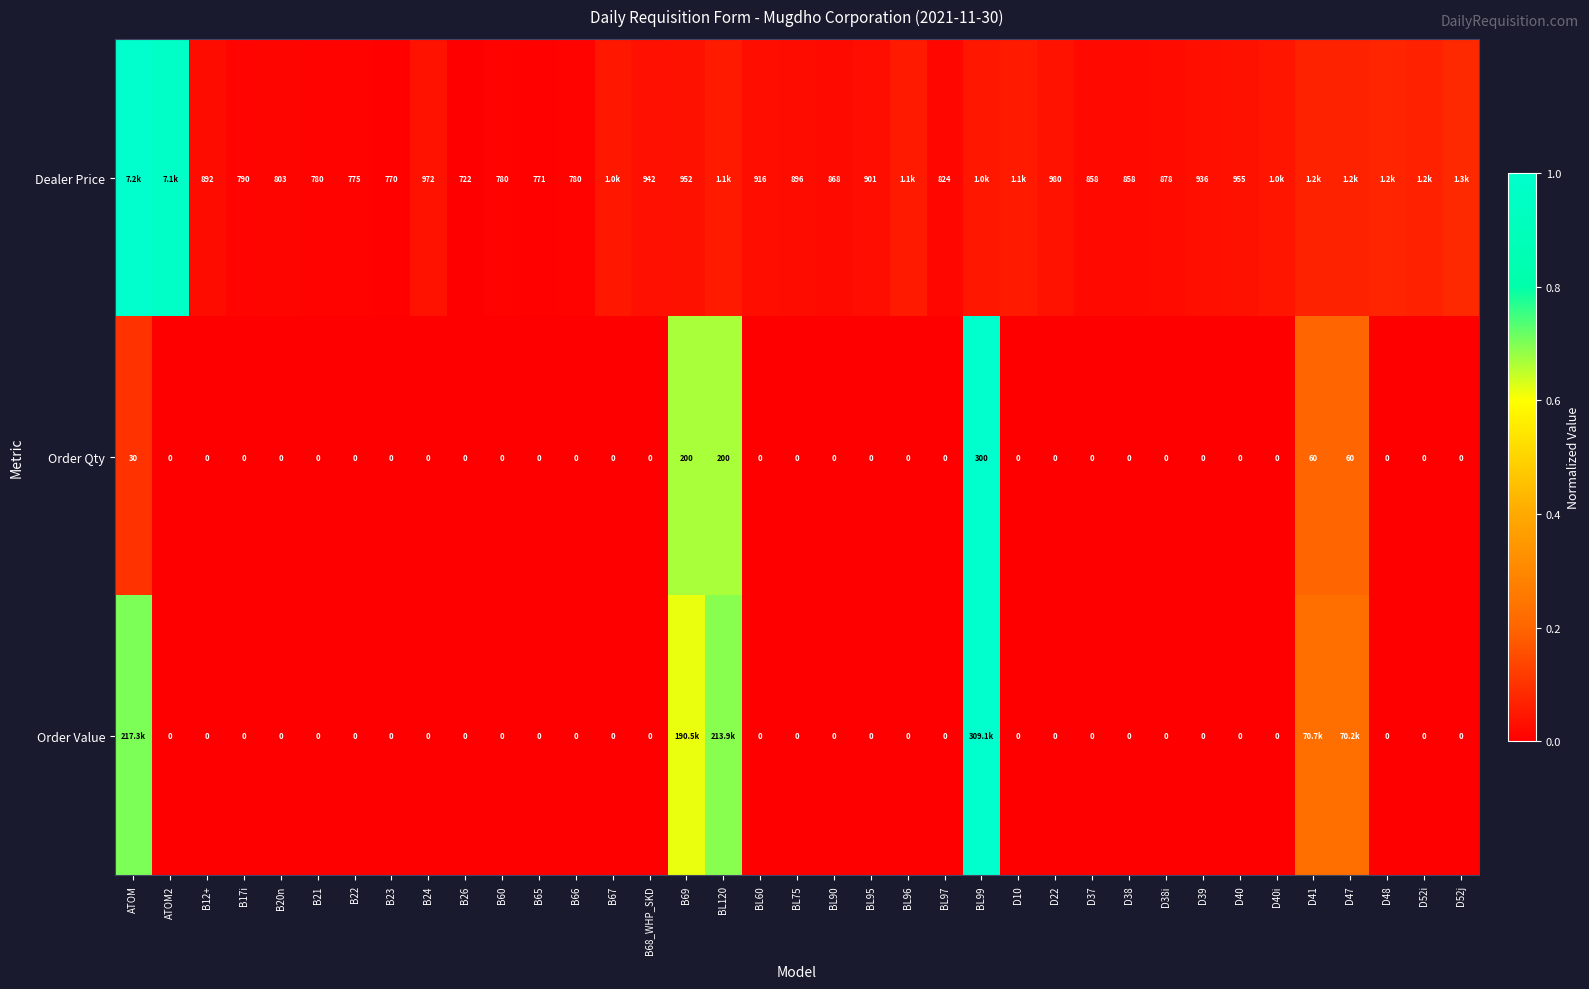

Is the value of Order Qty at ATOM greater than the value of Dealer Price at BL75?

No